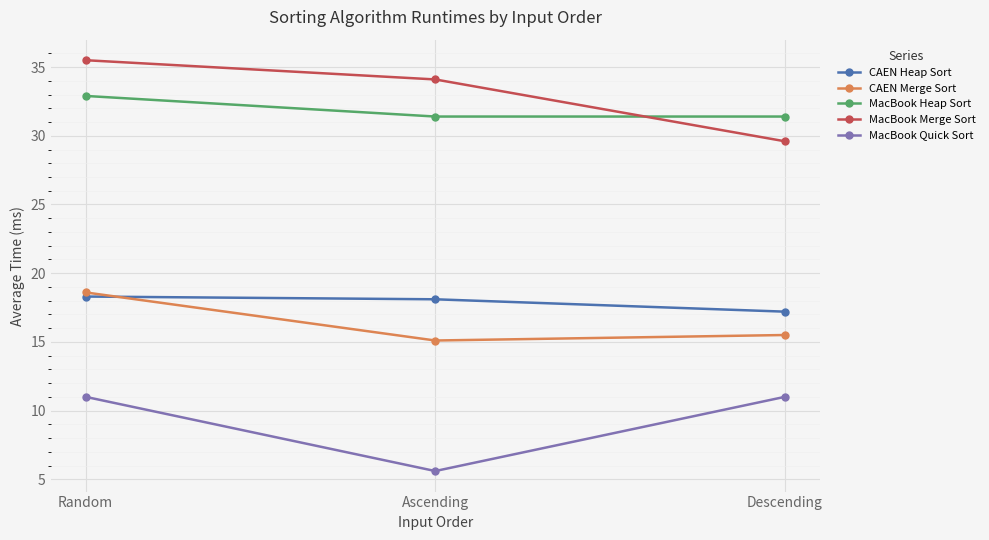

What position from the right is Ascending?

2